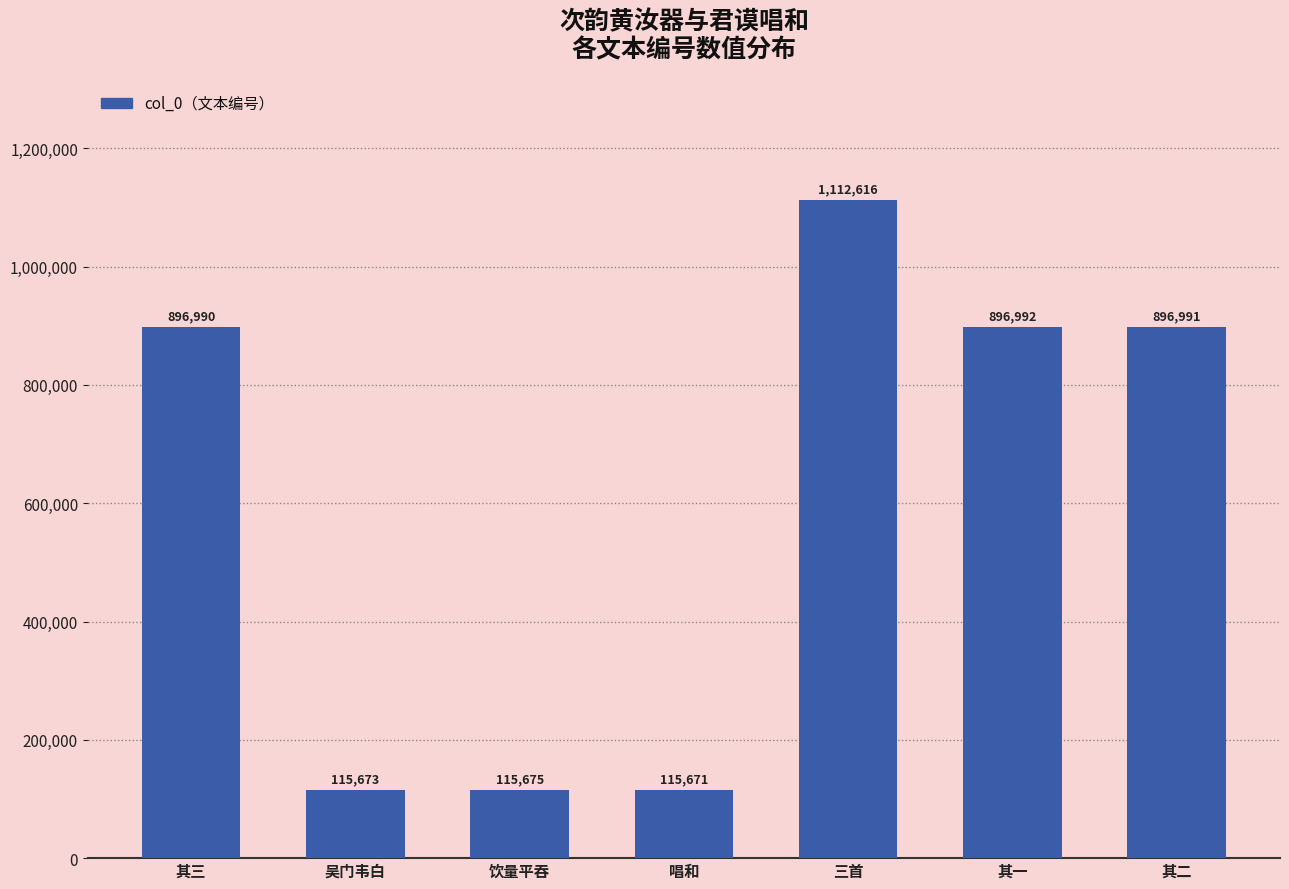

Is it true that the value at 饮量平吞 is 115675?

True